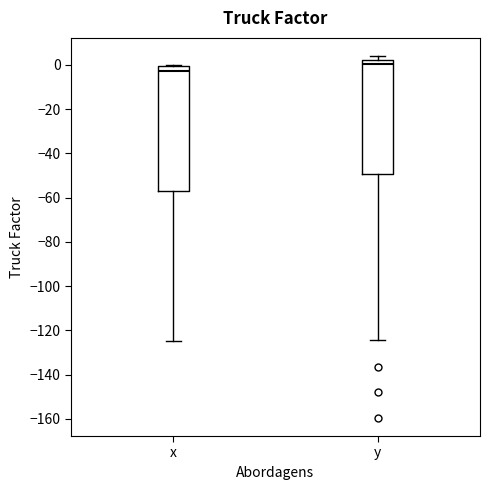

Where does the lower whisker of the box for y end on the y-axis? The values are not printed on the chart, so give them approximately, as read against the axis.

-124